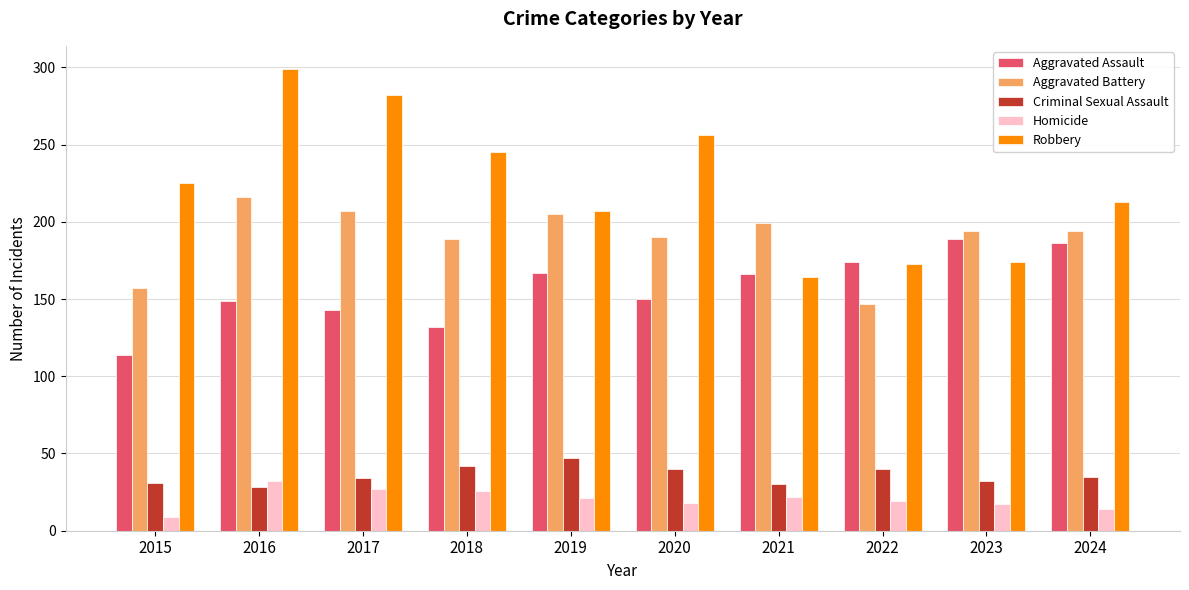

List the series in order of their peak value, highest first.

Robbery, Aggravated Battery, Aggravated Assault, Criminal Sexual Assault, Homicide